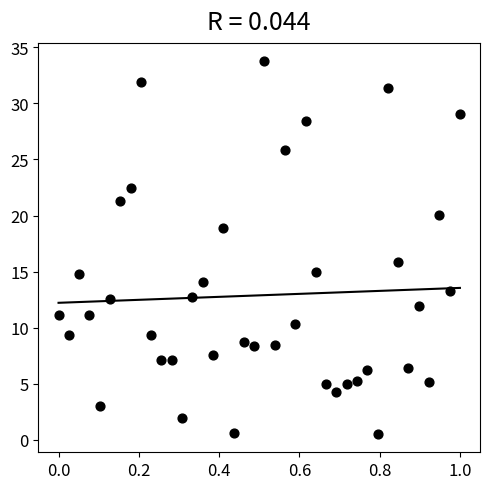

What is the range of Y values (max minus min)?

33.2